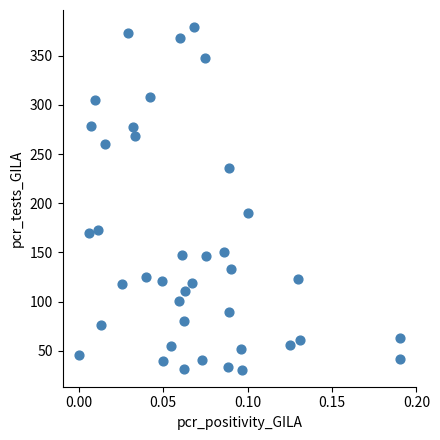

What is the range of Y values (max minus min)?

348